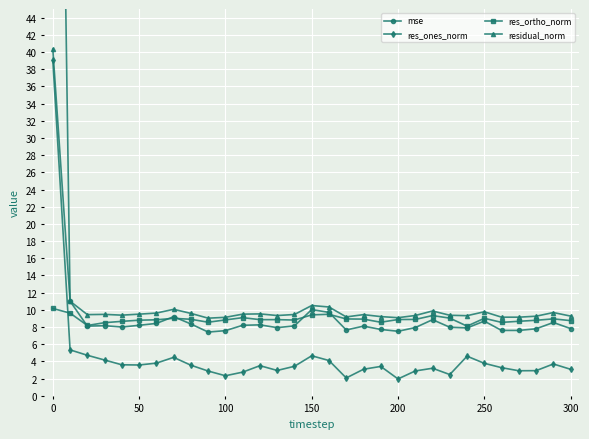

At how many categories does at least one series exceed 30?

1